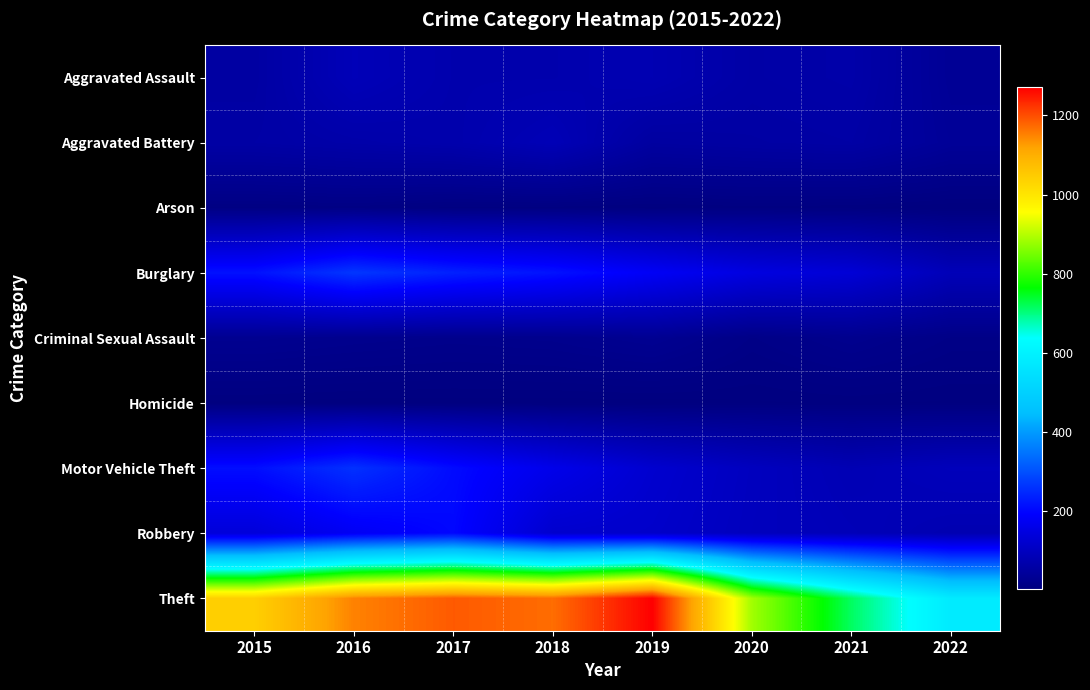

Which series has the largest total across all categories?

Theft